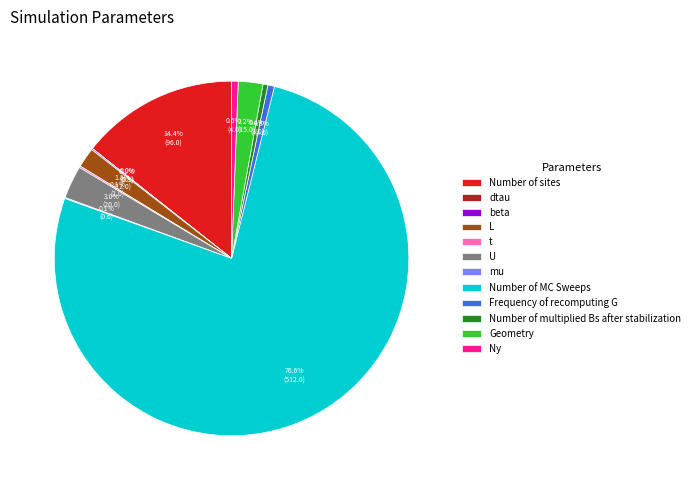

The mu slice represents 0% of the pie. True or false?

True